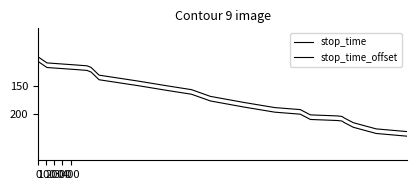

List the series in order of their overall mean, highest first.

stop_time_offset, stop_time